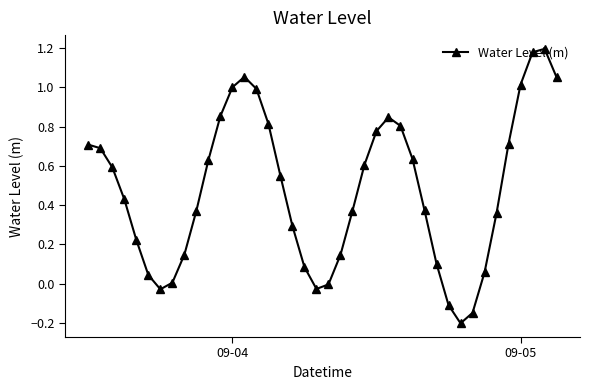

How many points are lower than both their immediate neighbors (excluding endpoints)?

3